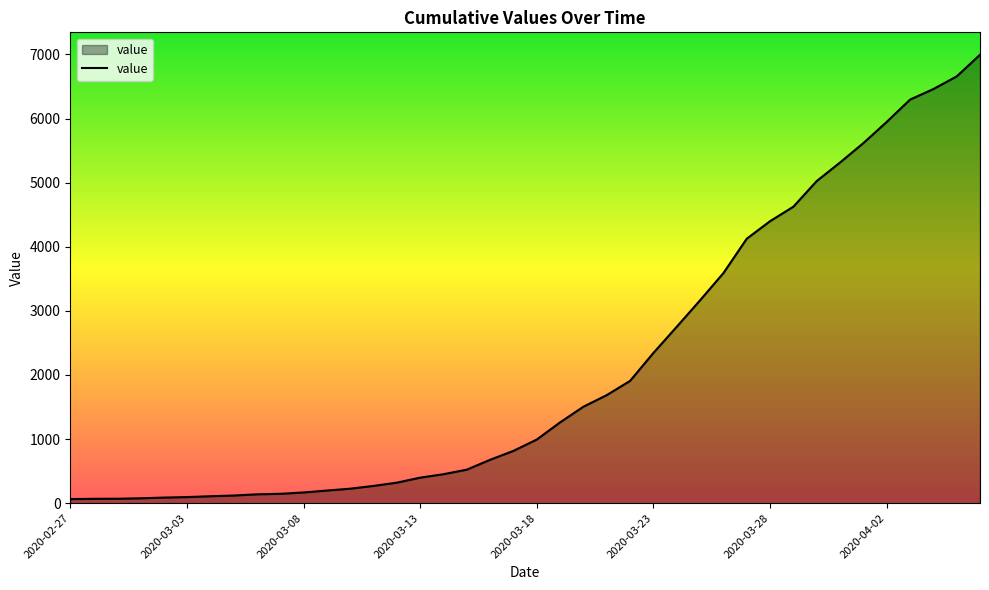

What is the difference between the maximum and minimum values?

6931